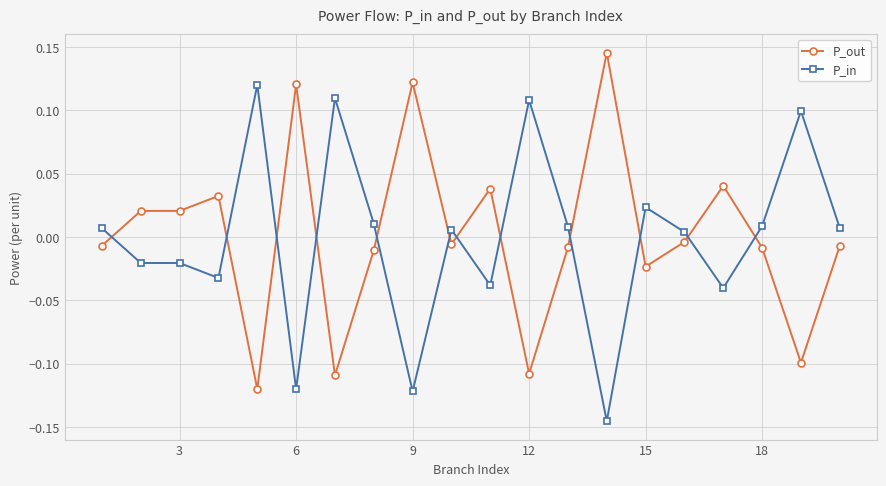

True or false: P_in has more than 1 interior local peaks.

True